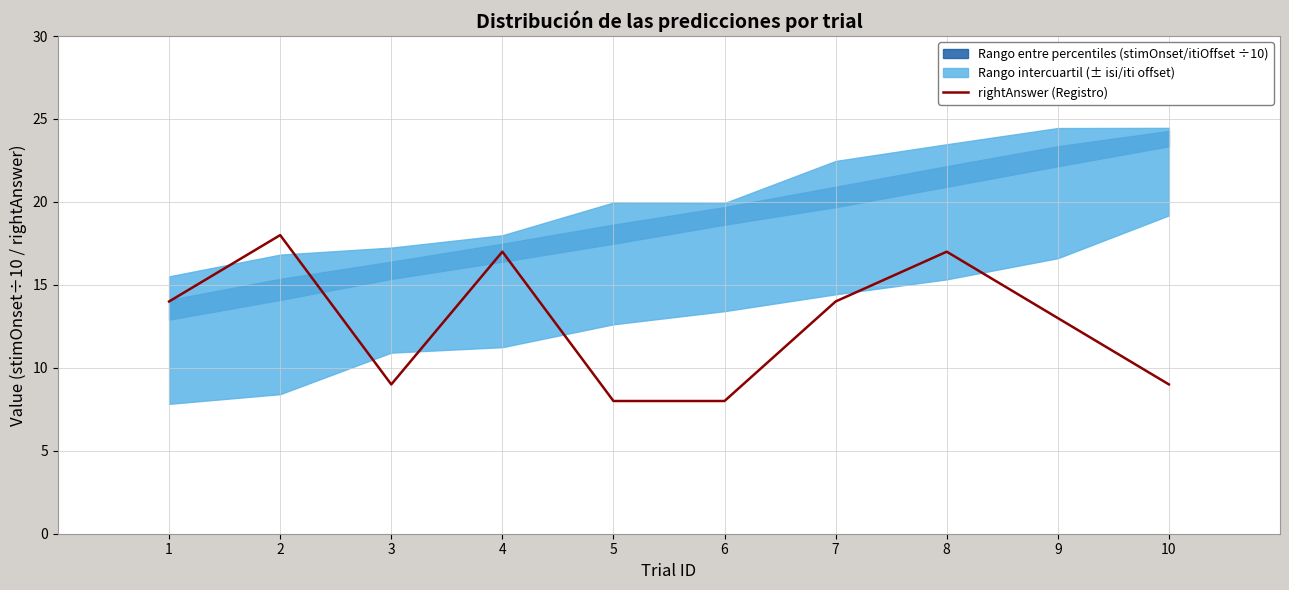

What is the value of the 10th point from the left?

9